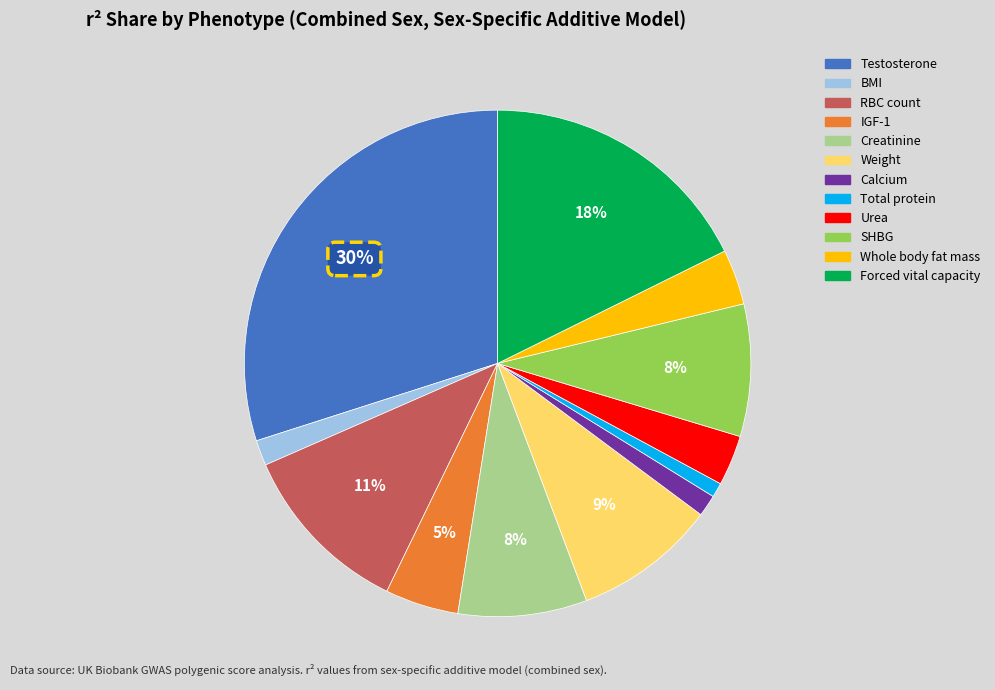

To the nearest percent, what is the difference between the largest and smallest slice percentages?

29%